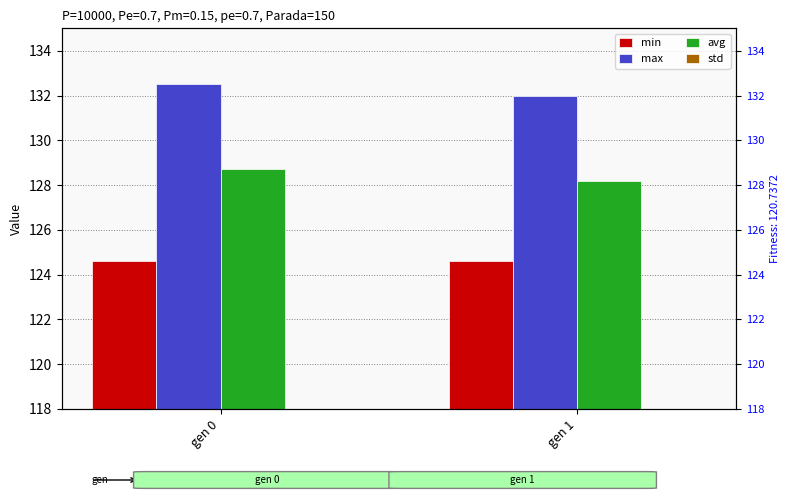

Which has a higher value, gen 1 or gen 0?

gen 1